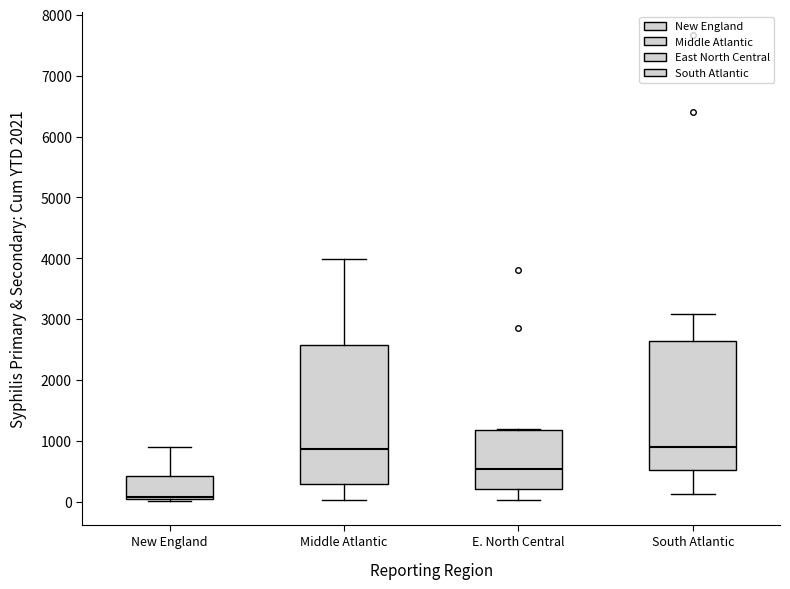

Comparing the boxes themselves (not the whiskers), which one is the tallest?

Middle Atlantic